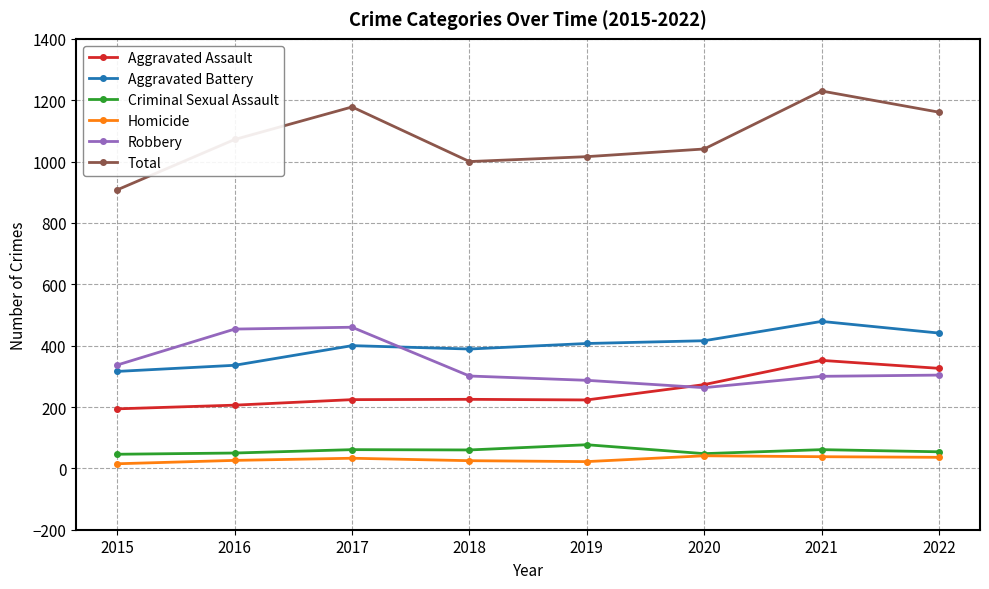

Which series has the largest total across all categories?

Total